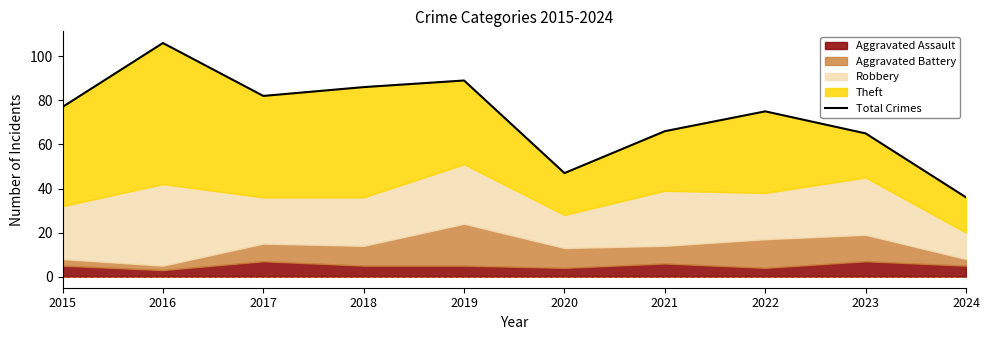

How many lines are shown in the chart?

1